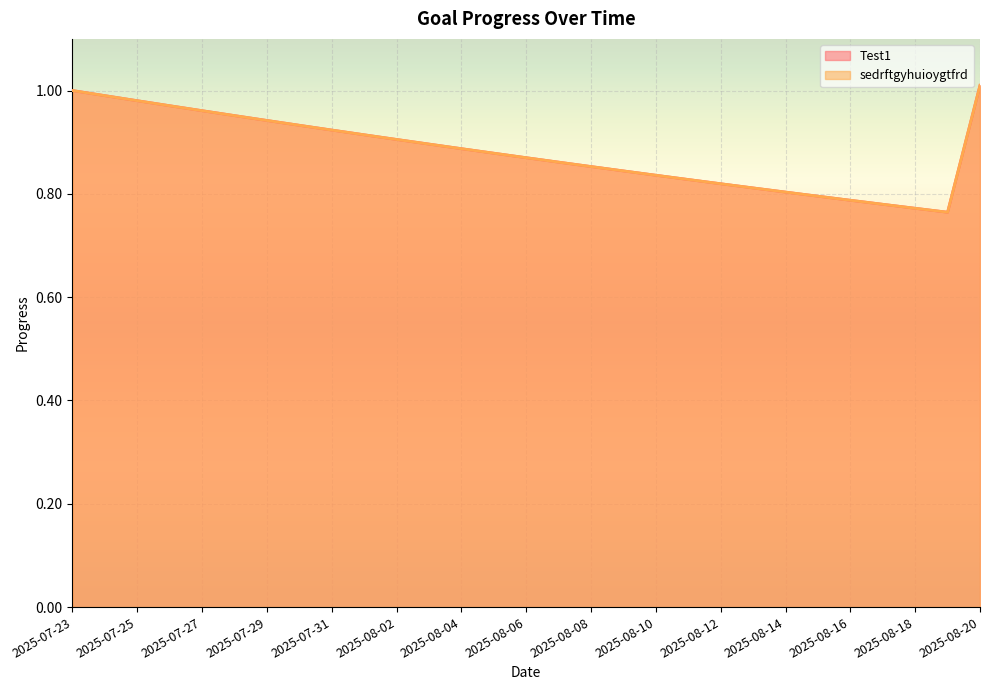

What is the difference between the maximum and second lowest values in the sedrftgyhuioygtfrd series?

0.2